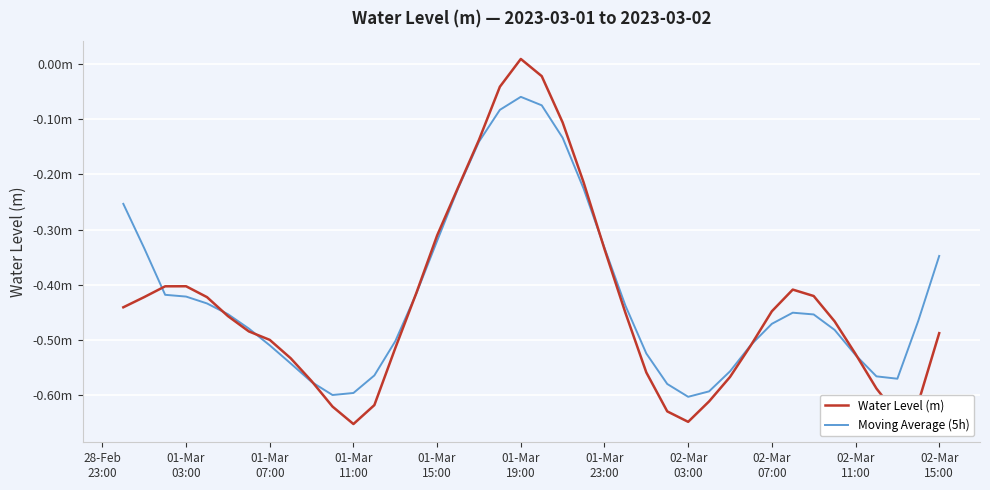

At which category does the chart reach its peak across all series?

01-Mar
19:00